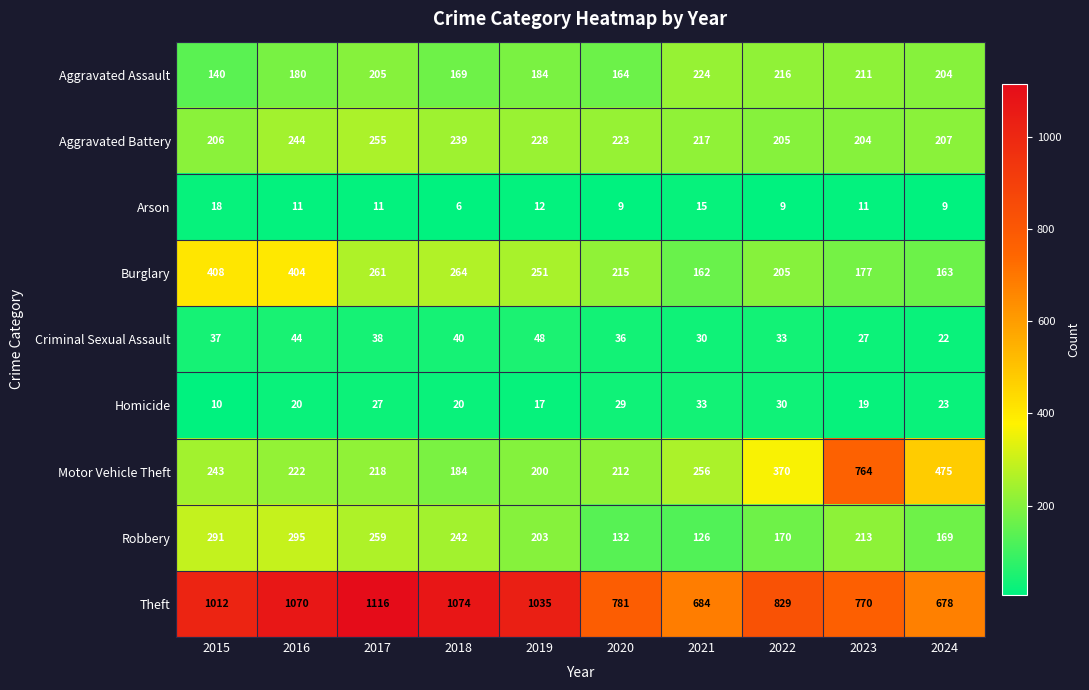

True or false: Theft has a value of 1074 at 2018.

True